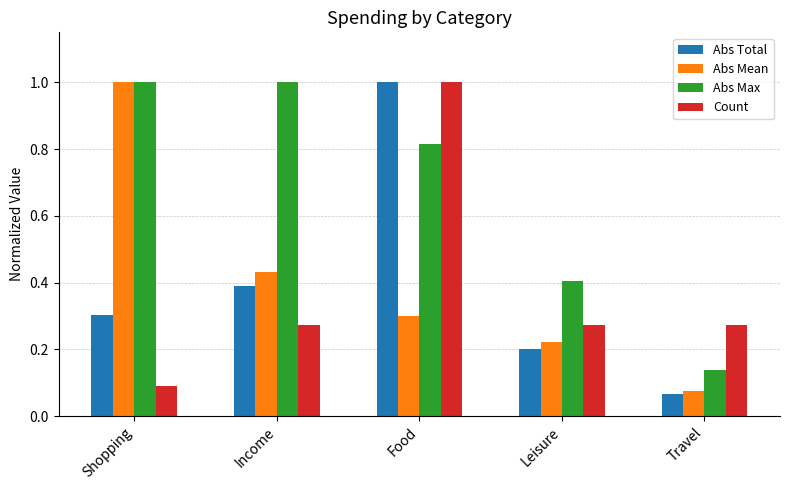

List the labels in order of Abs Mean value, smallest first.

Travel, Leisure, Food, Income, Shopping